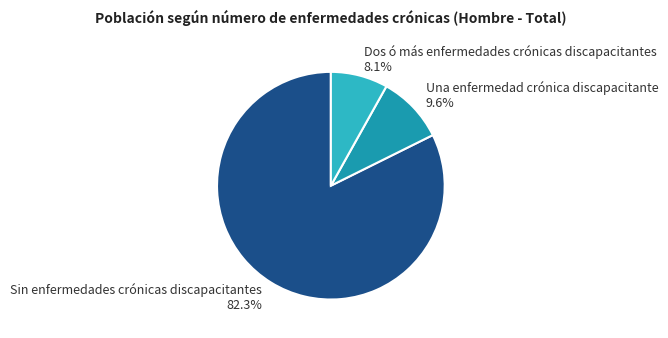

What percentage is the Sin enfermedades crónicas discapacitantes slice, to the nearest percent?

82%